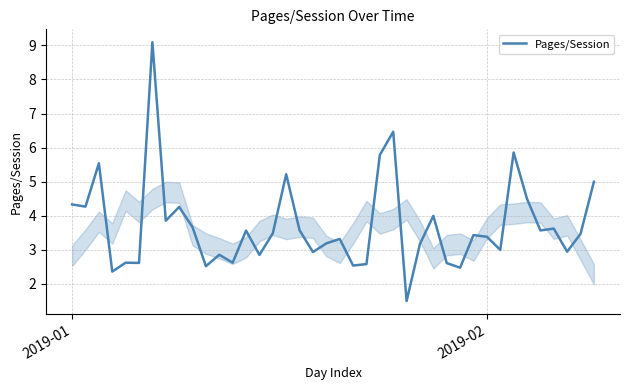

What is the maximum value shown in the chart?

9.1